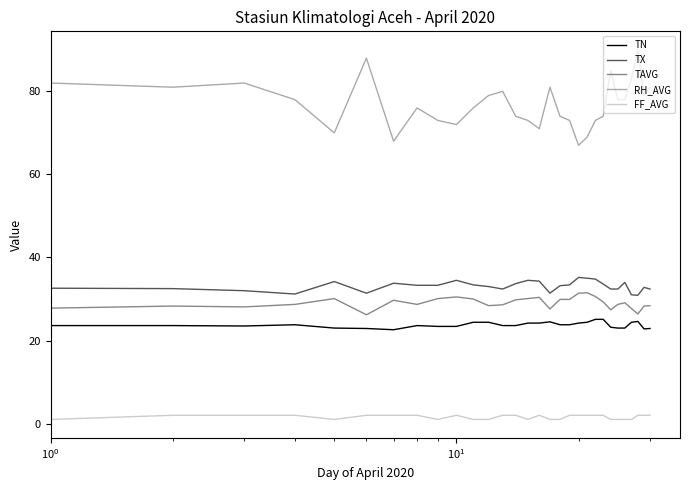

What is the difference between the maximum and minimum values in the TX series?

4.3